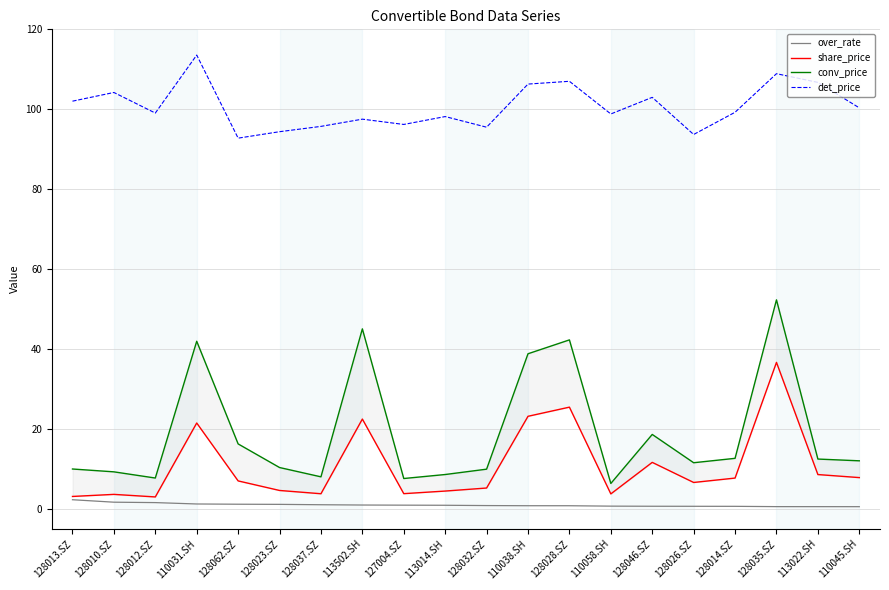

Reading left to right, extract all data points from this chart.

over_rate: 2.3	1.7	1.6	1.2	1.2	1.1	1.0	1.0	0.9	0.9	0.8	0.8	0.8	0.7	0.6	0.6	0.6	0.6	0.5	0.5
share_price: 3.1	3.6	3.0	21.5	7.0	4.6	3.8	22.5	3.8	4.5	5.2	23.2	25.4	3.7	11.6	6.6	7.7	36.6	8.6	7.8
conv_price: 10.0	9.3	7.7	41.9	16.2	10.3	8.0	45.0	7.6	8.6	9.9	38.8	42.3	6.3	18.6	11.5	12.6	52.3	12.5	12.0
det_price: 102.0	104.2	99.0	113.6	92.8	94.4	95.7	97.5	96.2	98.2	95.5	106.3	107.0	98.8	103.0	93.7	99.2	108.9	106.7	100.3